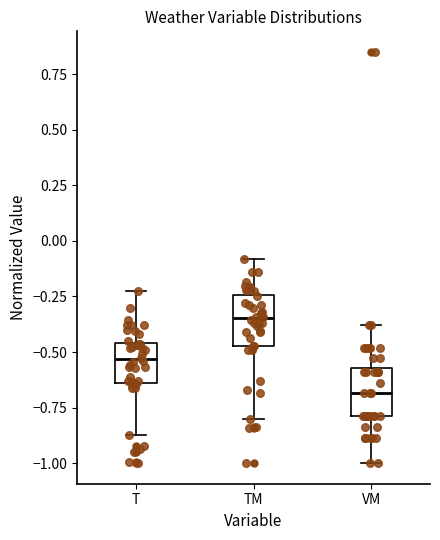

Reading left to right, transcribe this box plot: for each box, give where its median line is, the range the box spans, and where its two whiskers end, as read against the y-axis. The values are not printed on the chart, so give them approximately, as read against the axis.

T: median -0.55, box -0.65 to -0.45, whiskers -0.85 to -0.25
TM: median -0.35, box -0.45 to -0.25, whiskers -0.80 to -0.10
VM: median -0.70, box -0.80 to -0.55, whiskers -1.00 to -0.40